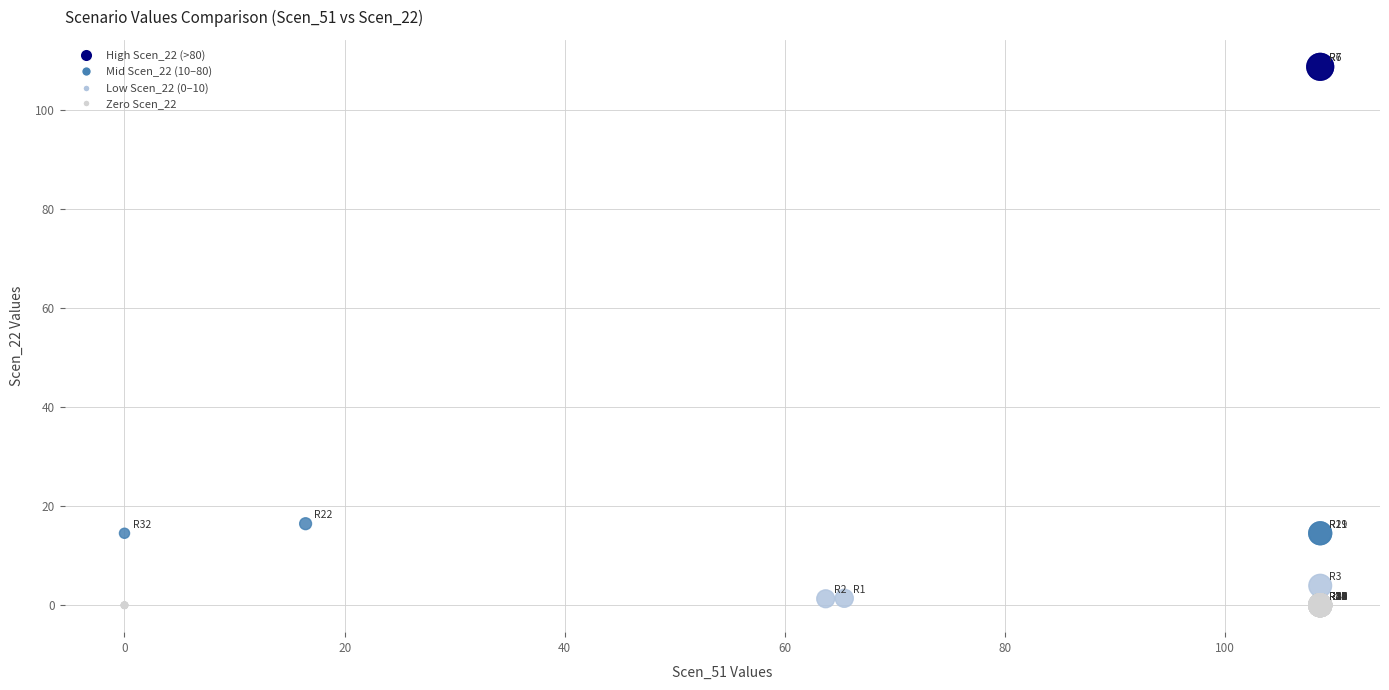

What Y value in the scatter plot is closest to 54?

16.5